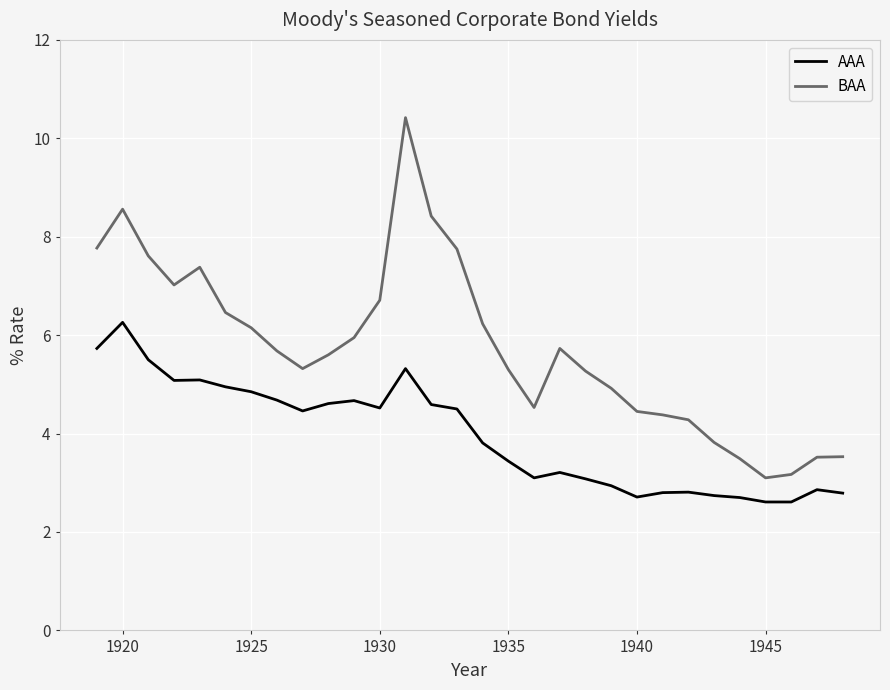

Which series has the largest total across all categories?

BAA